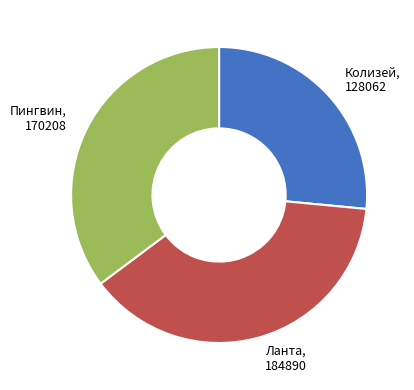

Is it true that Пингвин is 25% of the pie?

False